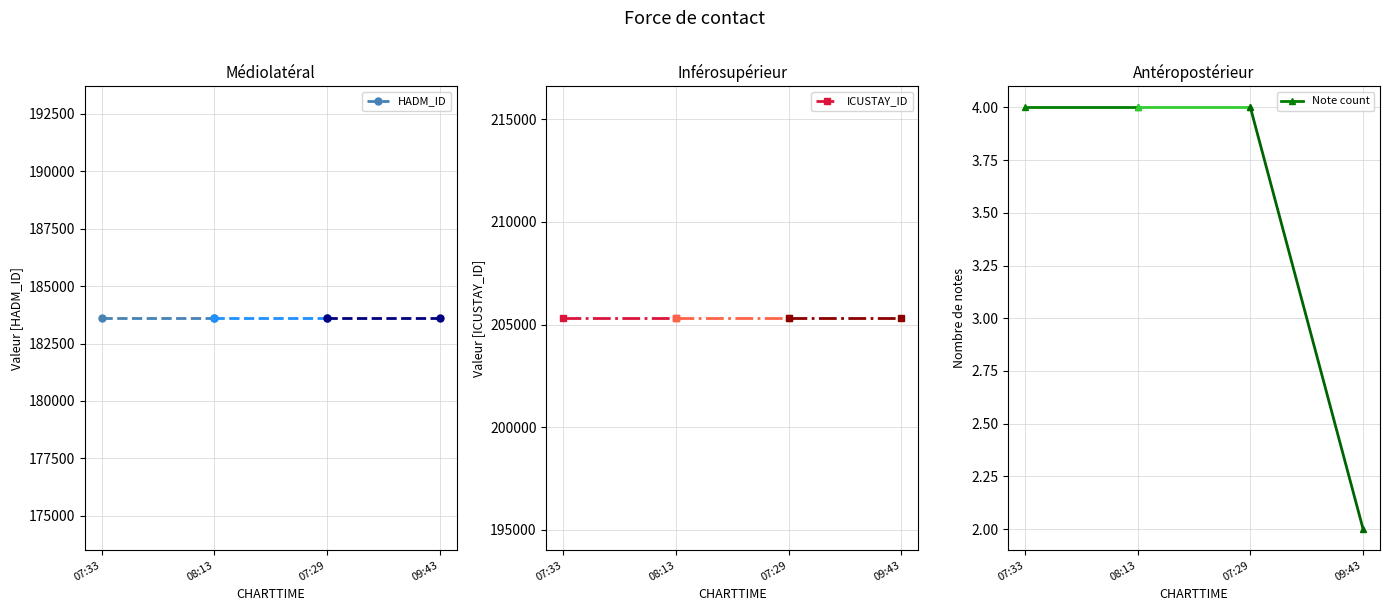

What is the label of the 1st point from the left?

07:33